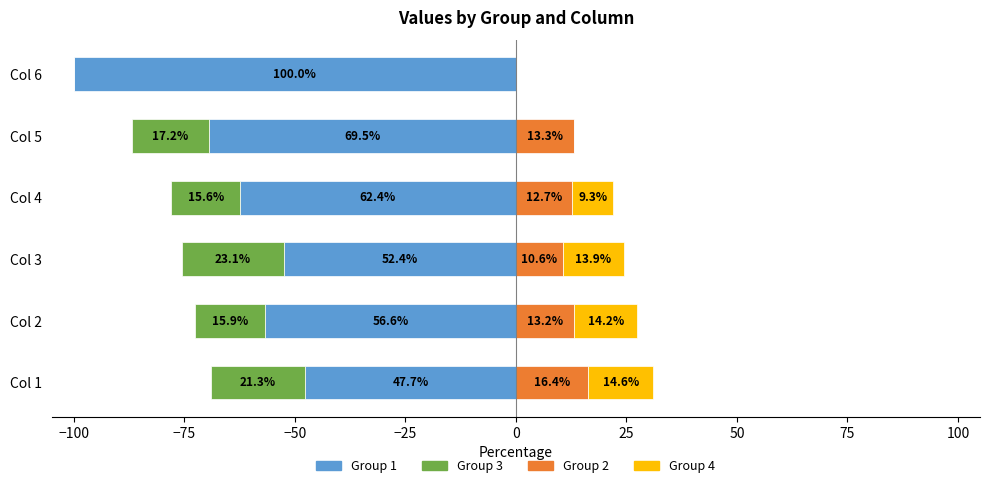

Which series changed the most between Col 2 and Col 4?

Group 1